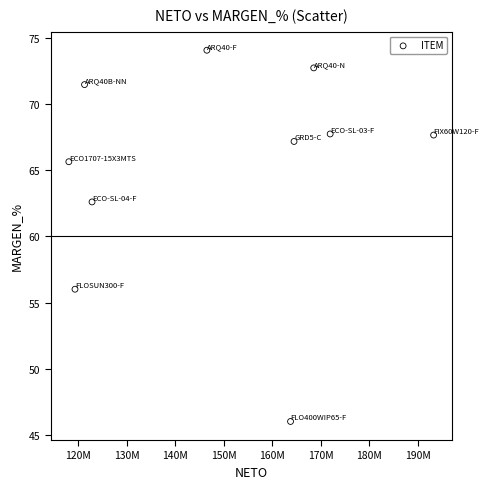

What Y value in the scatter plot is closest to 60?

62.6